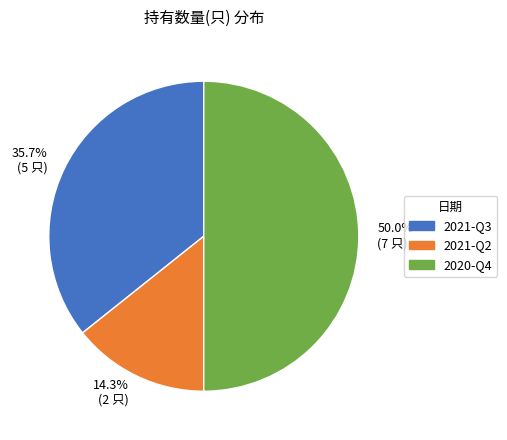

To the nearest percent, what is the difference between the 2021-Q2 and 2020-Q4 slice percentages?

36%